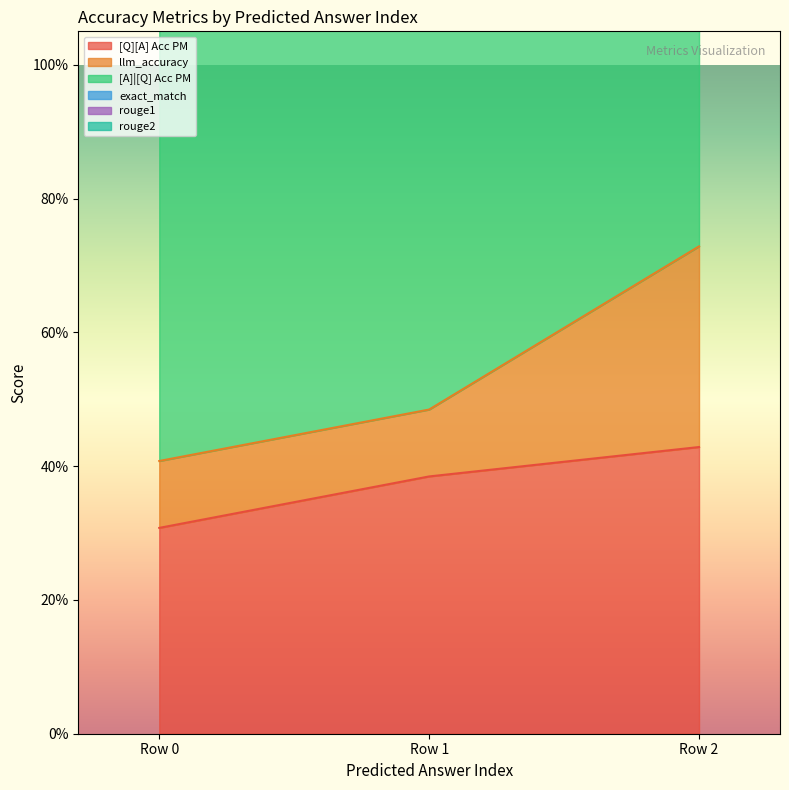

The [Q][A] Acc PM series shows 0.7 at 0. True or false?

False